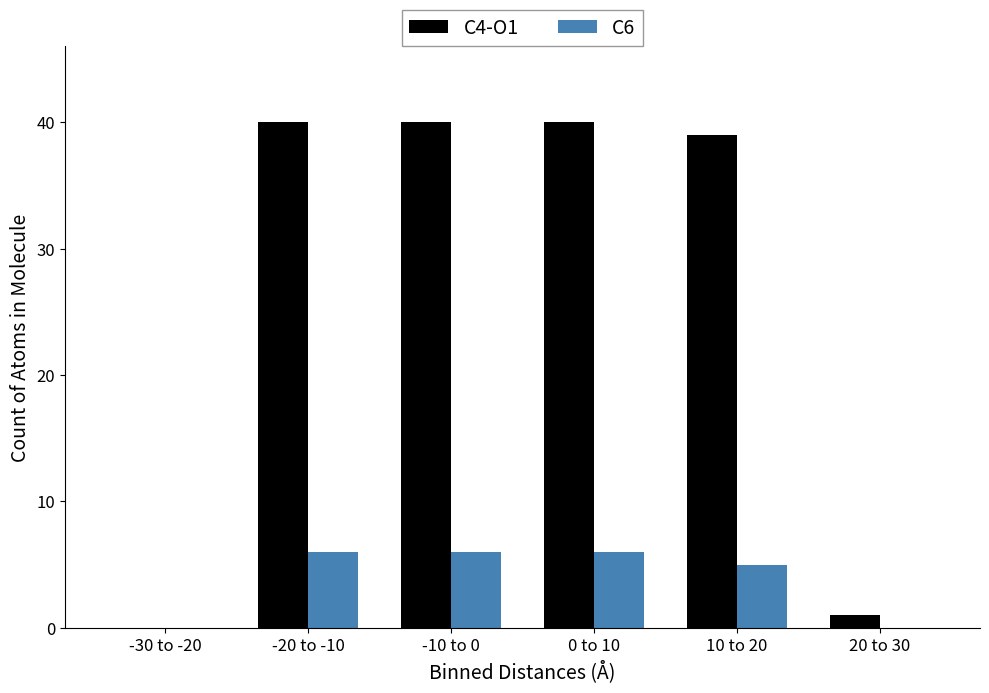

Reading left to right, transcribe all the data shown in this chart.

C4-O1: -30 to -20=0	-20 to -10=40	-10 to 0=40	0 to 10=40	10 to 20=39	20 to 30=1
C6: -30 to -20=0	-20 to -10=6	-10 to 0=6	0 to 10=6	10 to 20=5	20 to 30=0